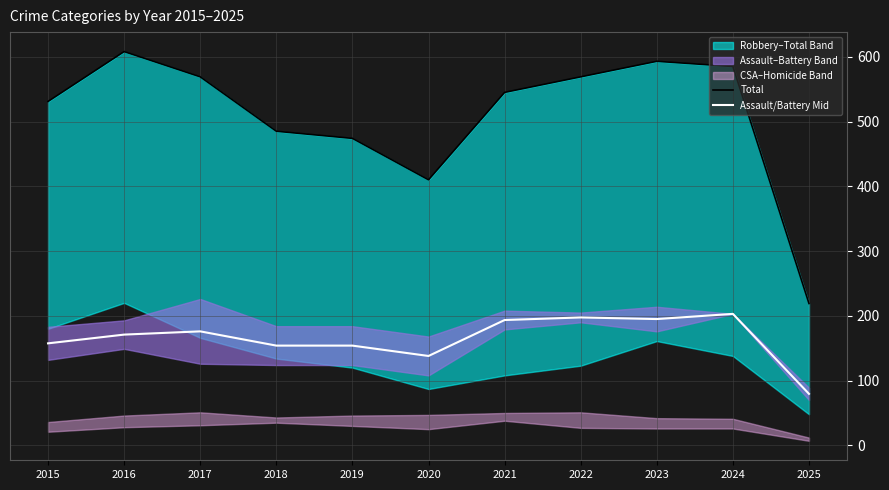

Where is Total nearest to the value 413?

2020